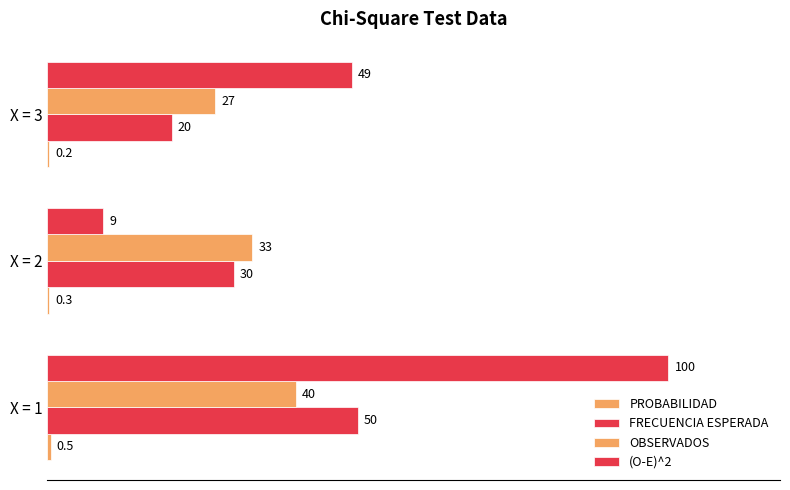

How many categories are shown in the chart?

3